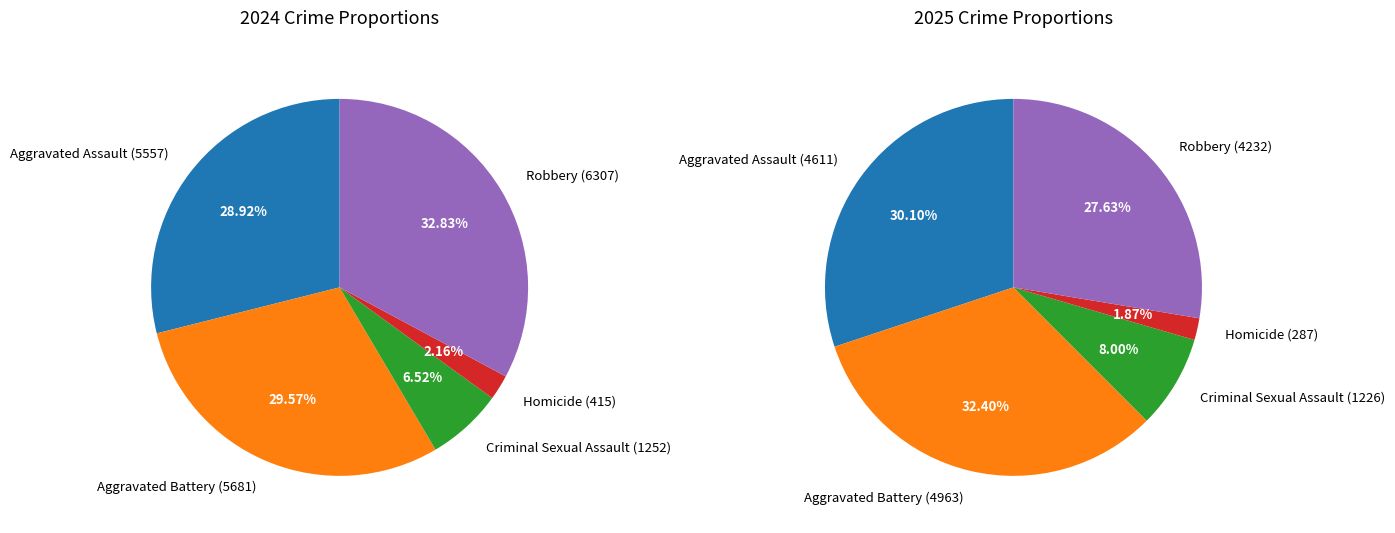

To the nearest percent, what is the average slice percentage?

20%